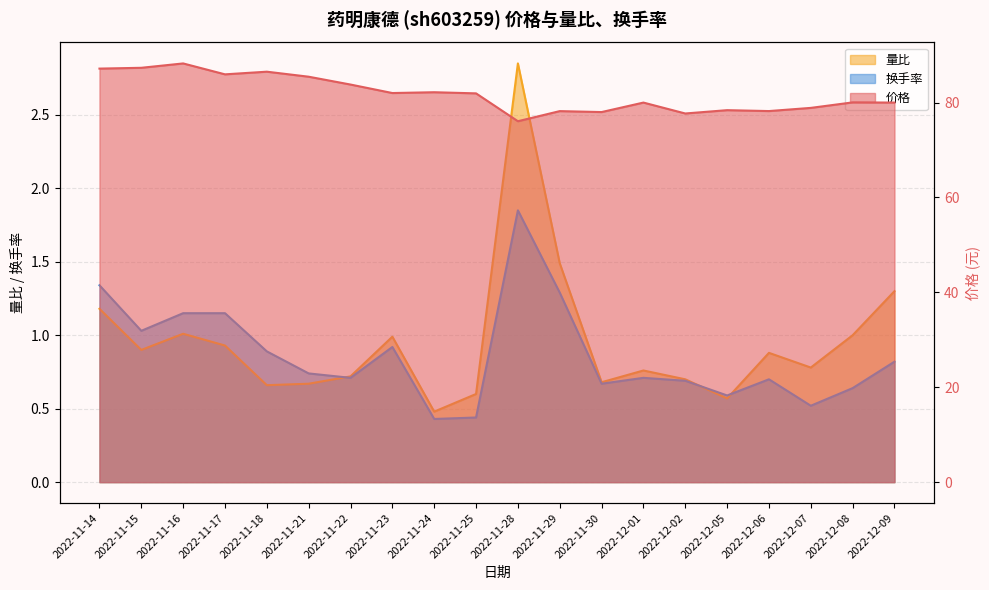

What is the label of the 7th point from the left?

2022-11-22